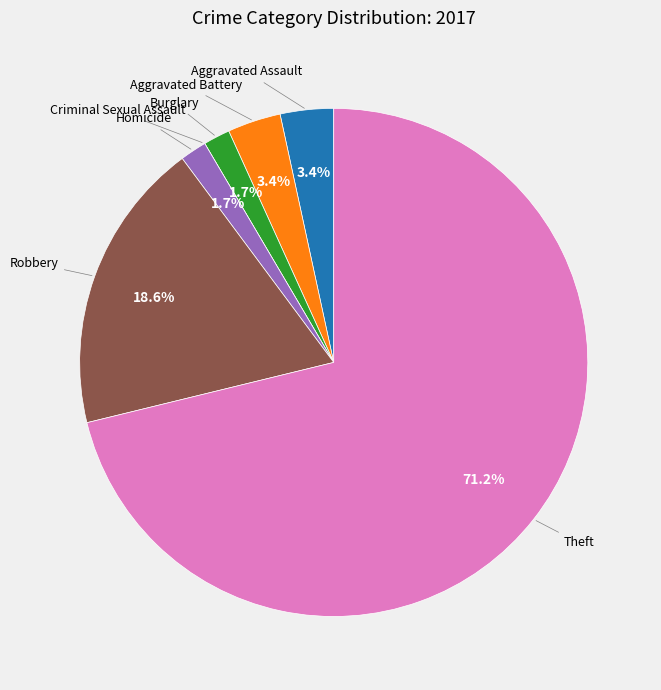

Is there any slice that represents more than half of the pie?

Yes